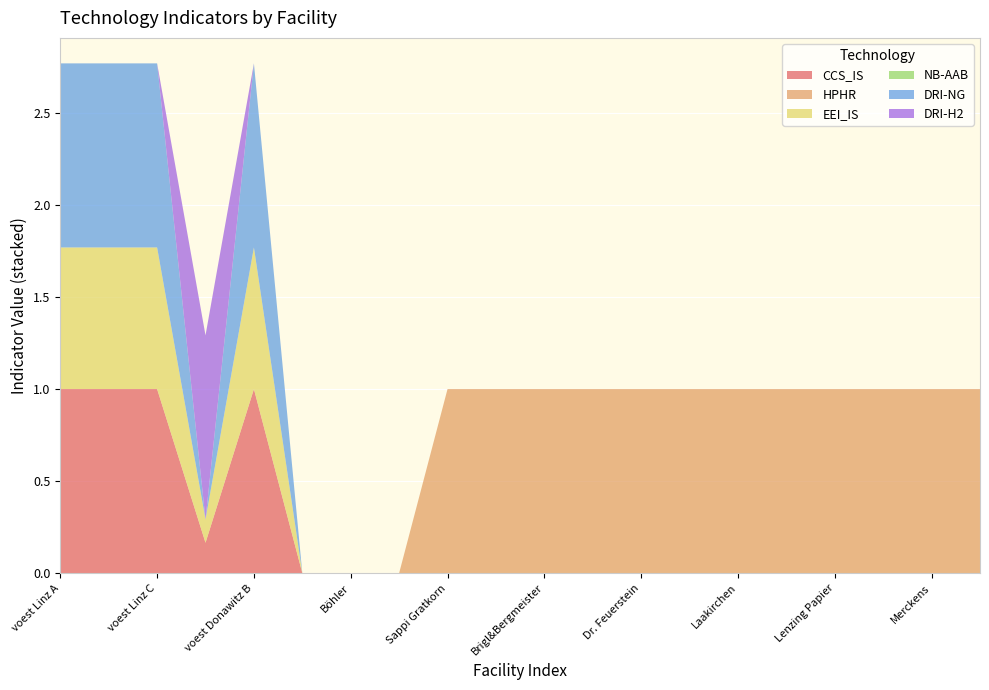

Reading left to right, extract all data points from this chart.

CCS_IS: voest Linz A=1.0	voest Linz B=1.0	voest Linz C=1.0	voest Donawitz A=0.2	voest Donawitz B=1.0	Marienhütte=0.0	Böhler=0.0	Breitendorf=0.0	Sappi Gratkorn=0.0	AustroCell=0.0	Brigl&Bergmeister=0.0	Essity Austria=0.0	Dr. Feuerstein=0.0	W. Hamburger=0.0	Laakirchen=0.0	Lenzing=0.0	Lenzing Papier=0.0	Mayr-Meinhof=0.0	Merckens=0.0	Mondi Frantschach=0.0
HPHR: voest Linz A=0.0	voest Linz B=0.0	voest Linz C=0.0	voest Donawitz A=0.0	voest Donawitz B=0.0	Marienhütte=0.0	Böhler=0.0	Breitendorf=0.0	Sappi Gratkorn=1.0	AustroCell=1.0	Brigl&Bergmeister=1.0	Essity Austria=1.0	Dr. Feuerstein=1.0	W. Hamburger=1.0	Laakirchen=1.0	Lenzing=1.0	Lenzing Papier=1.0	Mayr-Meinhof=1.0	Merckens=1.0	Mondi Frantschach=1.0
EEI_IS: voest Linz A=0.8	voest Linz B=0.8	voest Linz C=0.8	voest Donawitz A=0.1	voest Donawitz B=0.8	Marienhütte=0.0	Böhler=0.0	Breitendorf=0.0	Sappi Gratkorn=0.0	AustroCell=0.0	Brigl&Bergmeister=0.0	Essity Austria=0.0	Dr. Feuerstein=0.0	W. Hamburger=0.0	Laakirchen=0.0	Lenzing=0.0	Lenzing Papier=0.0	Mayr-Meinhof=0.0	Merckens=0.0	Mondi Frantschach=0.0
NB-AAB: voest Linz A=0.0	voest Linz B=0.0	voest Linz C=0.0	voest Donawitz A=0.0	voest Donawitz B=0.0	Marienhütte=0.0	Böhler=0.0	Breitendorf=0.0	Sappi Gratkorn=0.0	AustroCell=0.0	Brigl&Bergmeister=0.0	Essity Austria=0.0	Dr. Feuerstein=0.0	W. Hamburger=0.0	Laakirchen=0.0	Lenzing=0.0	Lenzing Papier=0.0	Mayr-Meinhof=0.0	Merckens=0.0	Mondi Frantschach=0.0
DRI-NG: voest Linz A=1.0	voest Linz B=1.0	voest Linz C=1.0	voest Donawitz A=0.0	voest Donawitz B=1.0	Marienhütte=0.0	Böhler=0.0	Breitendorf=0.0	Sappi Gratkorn=0.0	AustroCell=0.0	Brigl&Bergmeister=0.0	Essity Austria=0.0	Dr. Feuerstein=0.0	W. Hamburger=0.0	Laakirchen=0.0	Lenzing=0.0	Lenzing Papier=0.0	Mayr-Meinhof=0.0	Merckens=0.0	Mondi Frantschach=0.0
DRI-H2: voest Linz A=0.0	voest Linz B=0.0	voest Linz C=0.0	voest Donawitz A=1.0	voest Donawitz B=0.0	Marienhütte=0.0	Böhler=0.0	Breitendorf=0.0	Sappi Gratkorn=0.0	AustroCell=0.0	Brigl&Bergmeister=0.0	Essity Austria=0.0	Dr. Feuerstein=0.0	W. Hamburger=0.0	Laakirchen=0.0	Lenzing=0.0	Lenzing Papier=0.0	Mayr-Meinhof=0.0	Merckens=0.0	Mondi Frantschach=0.0